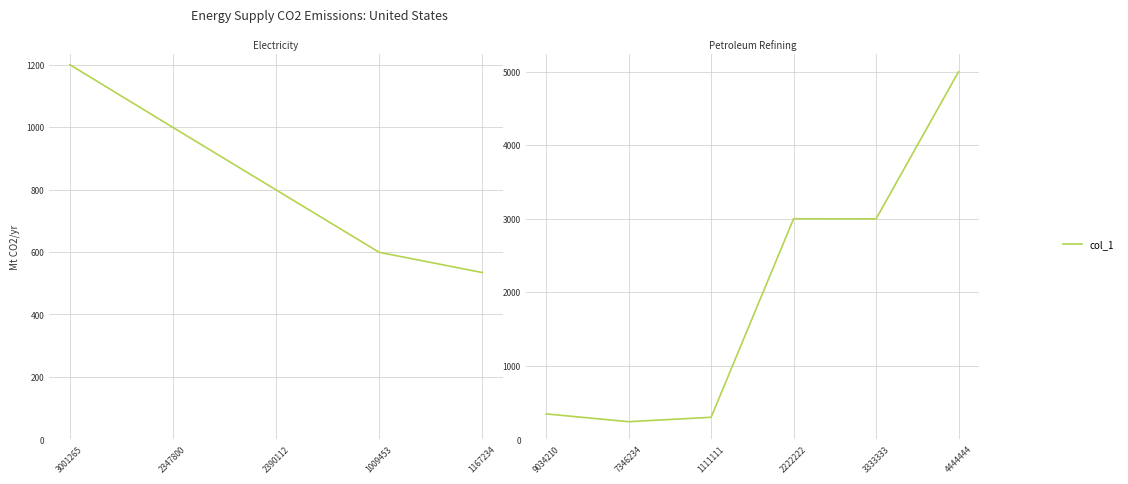

Does the chart have visible grid lines?

Yes